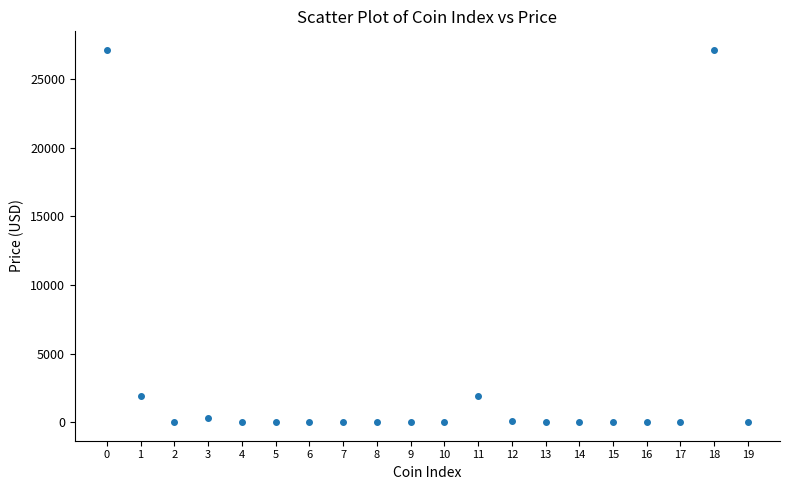

What is the range of Y values (max minus min)?

27123.1